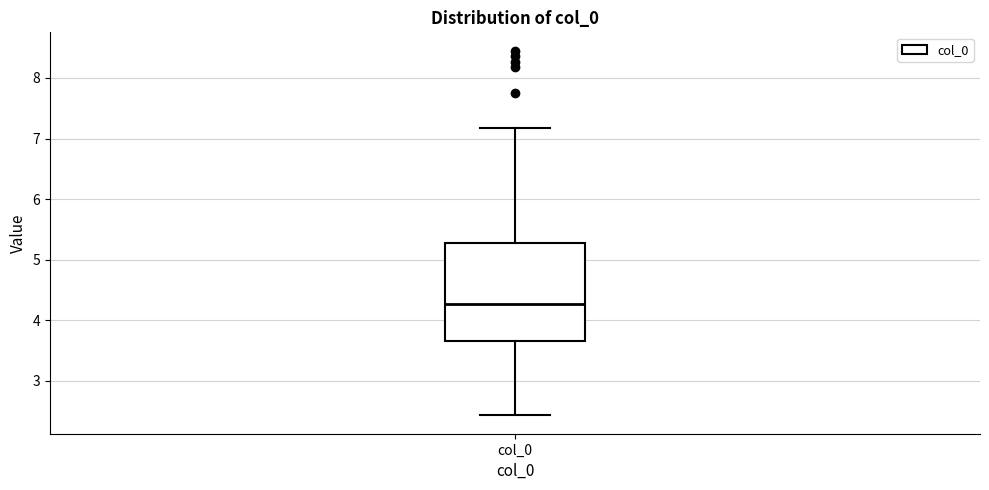

Read this box plot against the y-axis: the position of the median line, the range covered by the box, and the ends of both whiskers. The values are not printed on the chart, so give them approximately, as read against the axis.

median 4.3, box 3.6 to 5.3, whiskers 2.4 to 7.2